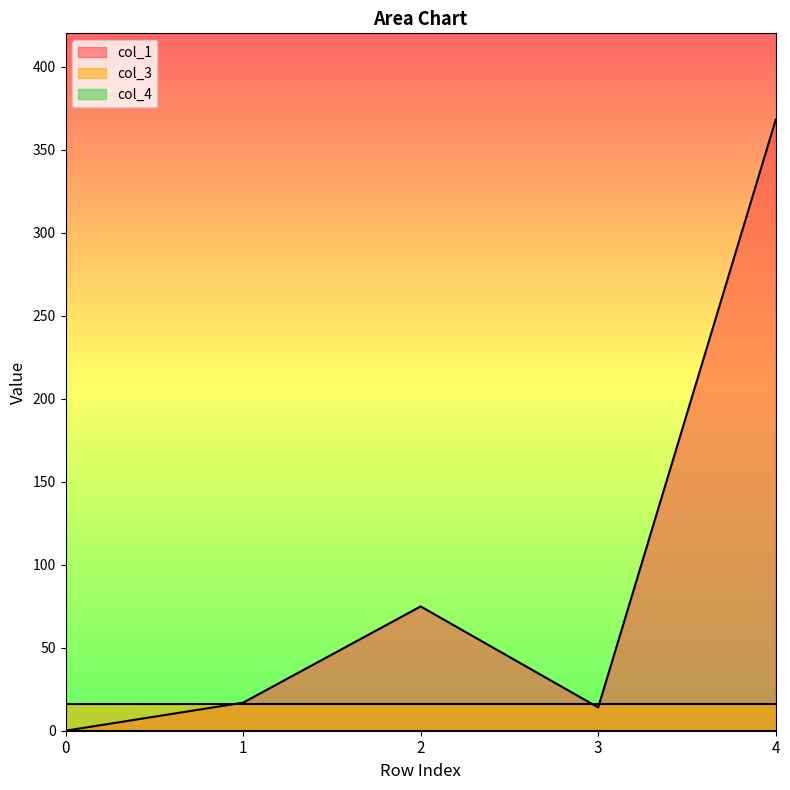

True or false: col_3 has more than 2 points higher than both neighbors.

False